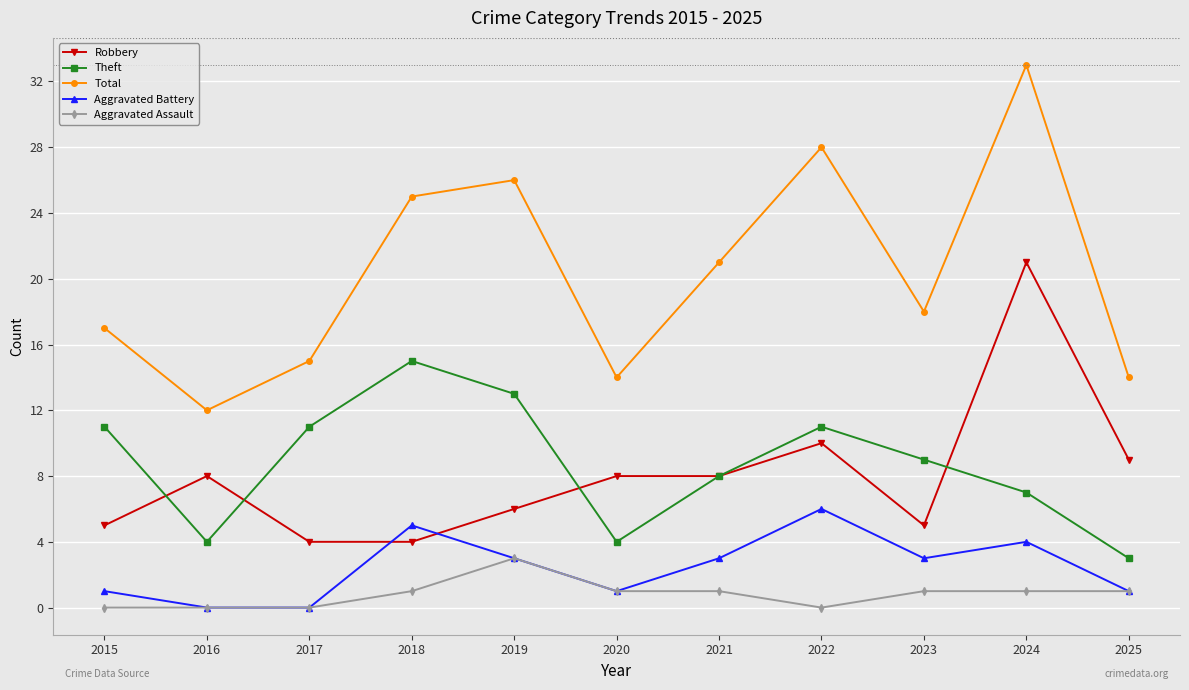

Reading left to right, list all the values displayed in this chart.

Robbery: 2015=5	2016=8	2017=4	2018=4	2019=6	2020=8	2021=8	2022=10	2023=5	2024=21	2025=9
Theft: 2015=11	2016=4	2017=11	2018=15	2019=13	2020=4	2021=8	2022=11	2023=9	2024=7	2025=3
Total: 2015=17	2016=12	2017=15	2018=25	2019=26	2020=14	2021=21	2022=28	2023=18	2024=33	2025=14
Aggravated Battery: 2015=1	2016=0	2017=0	2018=5	2019=3	2020=1	2021=3	2022=6	2023=3	2024=4	2025=1
Aggravated Assault: 2015=0	2016=0	2017=0	2018=1	2019=3	2020=1	2021=1	2022=0	2023=1	2024=1	2025=1